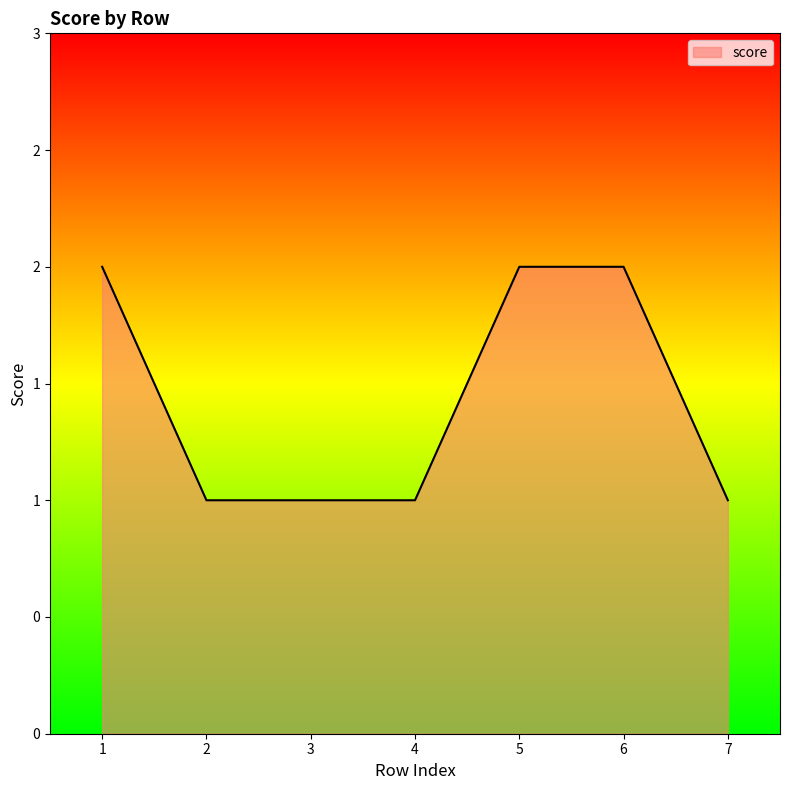

Where is the data nearest to the value 1?

2